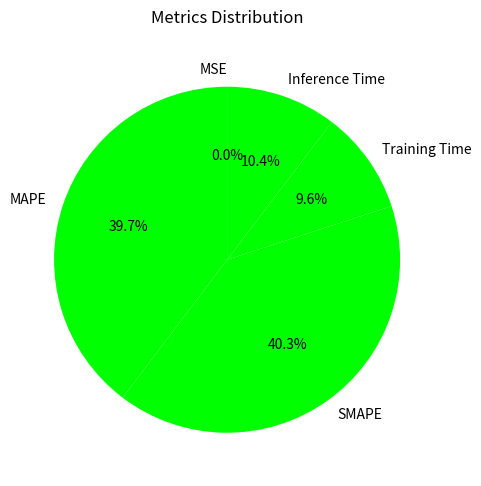

What is the ratio of the value at Inference Time to the value at SMAPE?

0.3